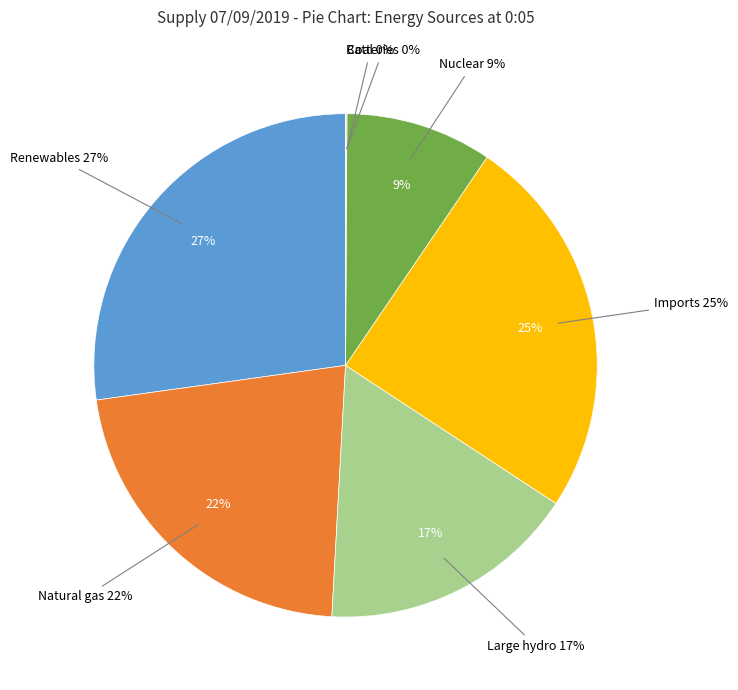

Between Nuclear and Imports, which is larger?

Imports